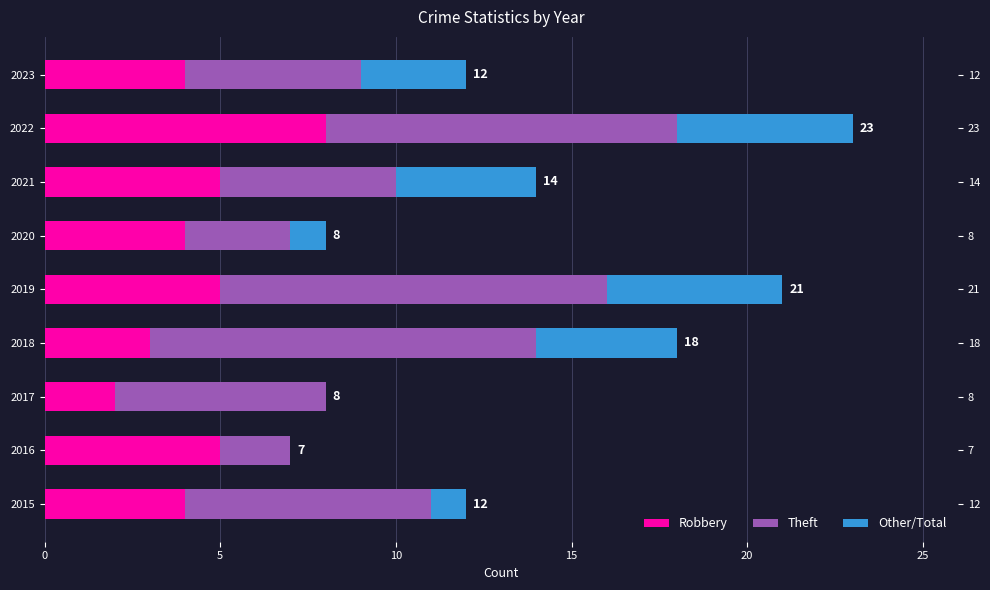

List the series in order of their peak value, lowest first.

Other/Total, Robbery, Theft